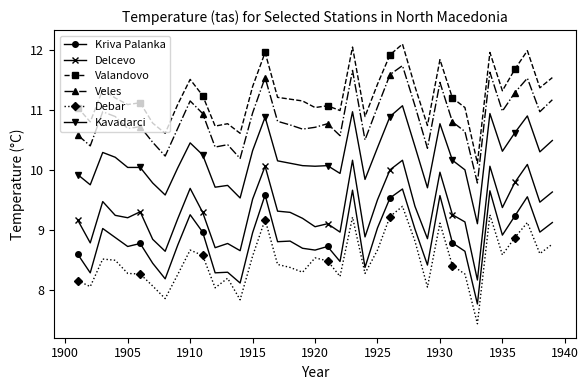

What is the maximum value for Kavadarci?

11.1